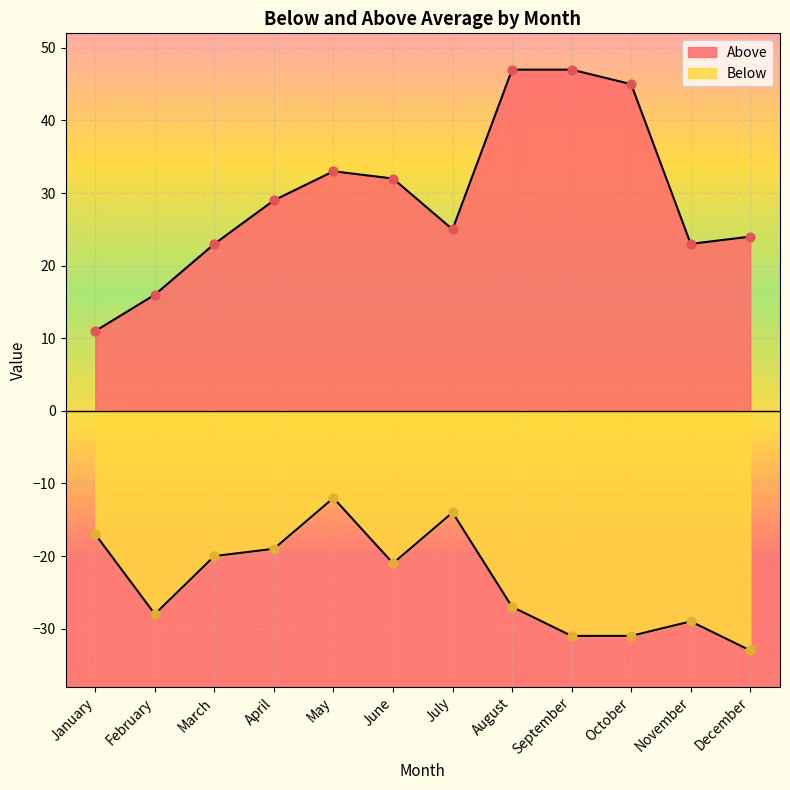

Is the value of Above at July greater than the value of Below at April?

Yes